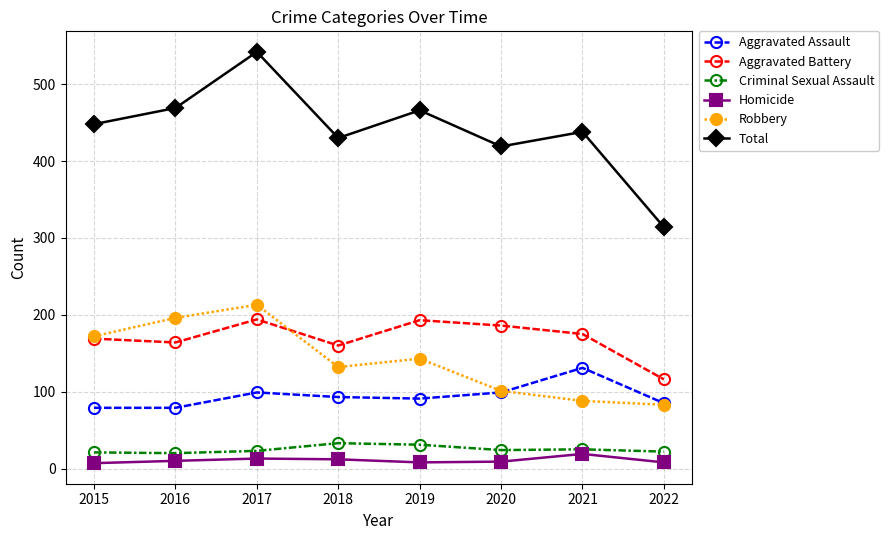

What is the average value of the Homicide series?

11